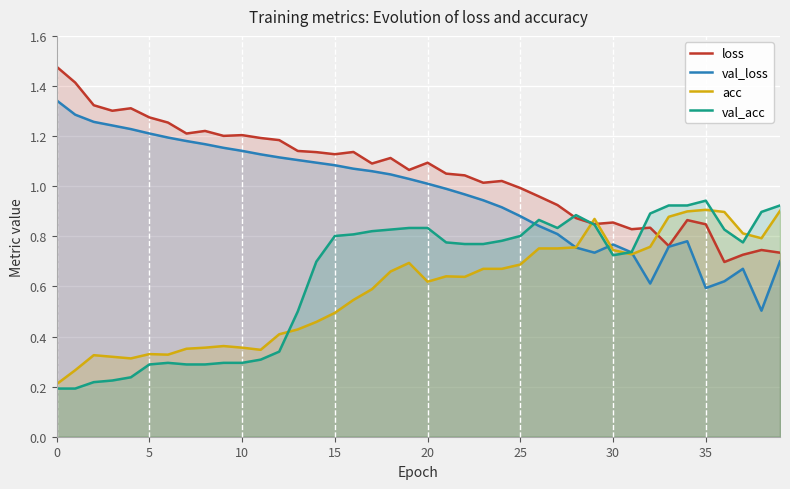

What is the difference between the loss values at 20 and 32?

0.3